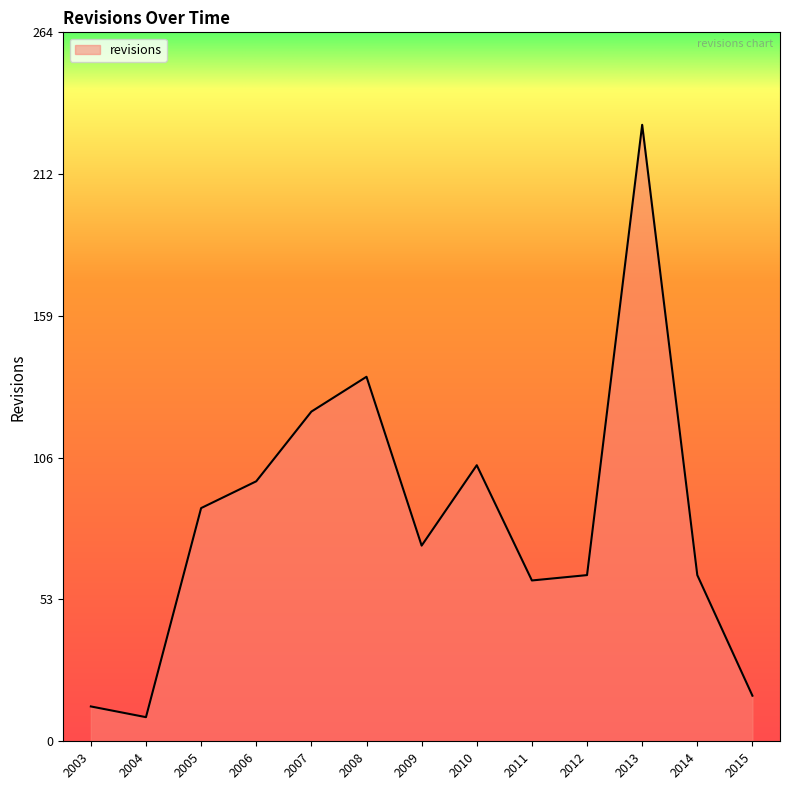

True or false: the data shows 27 at 2005.

False